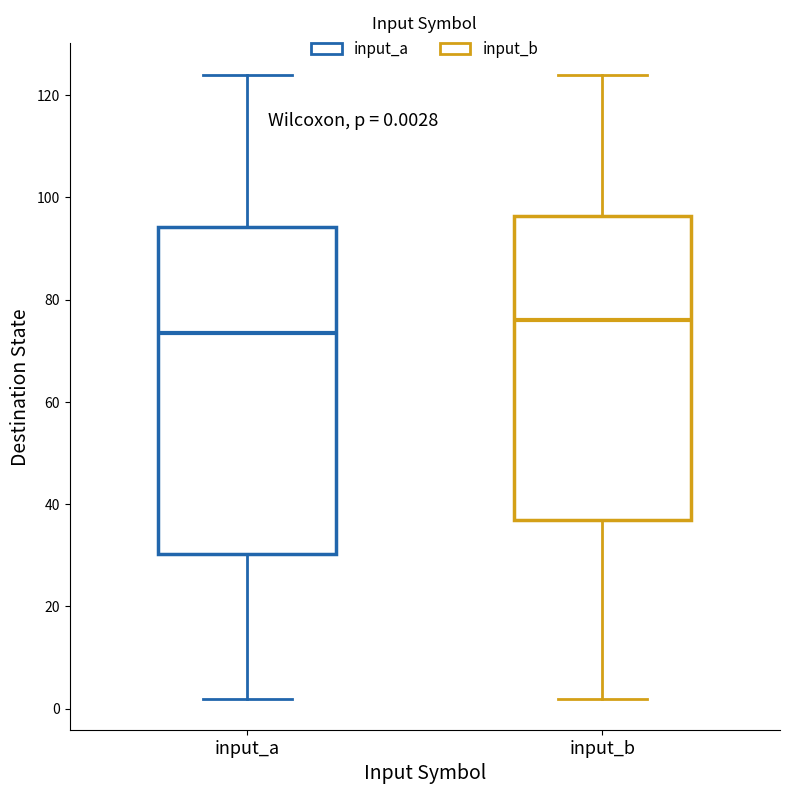

Which box's median line is the lowest?

input_a